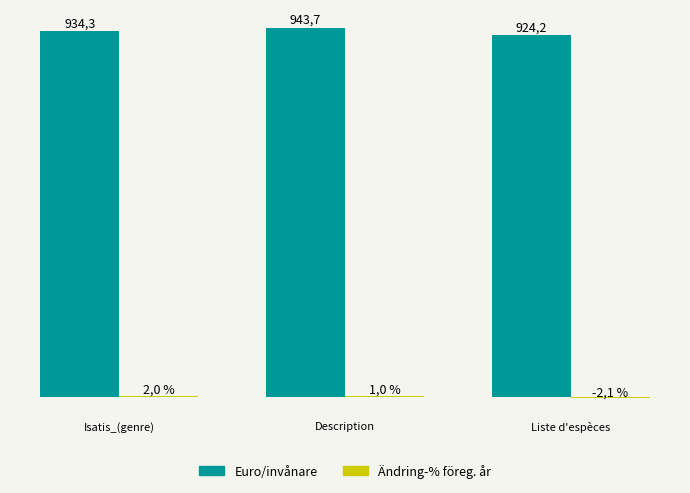

Are the bars horizontal?

No